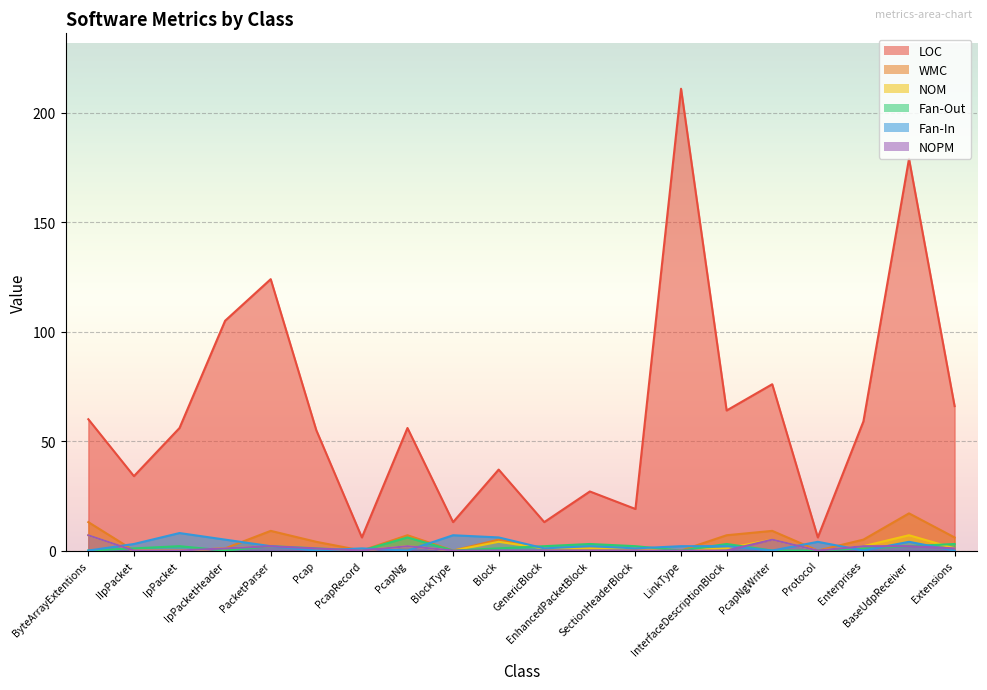

Reading left to right, extract all data points from this chart.

LOC: ByteArrayExtentions=60	IIpPacket=34	IpPacket=56	IpPacketHeader=105	PacketParser=124	Pcap=55	PcapRecord=6	PcapNg=56	BlockType=13	Block=37	GenericBlock=13	EnhancedPacketBlock=27	SectionHeaderBlock=19	LinkType=211	InterfaceDescriptionBlock=64	PcapNgWriter=76	Protocol=6	Enterprises=59	BaseUdpReceiver=179	Extensions=66
WMC: ByteArrayExtentions=13	IIpPacket=0	IpPacket=0	IpPacketHeader=1	PacketParser=9	Pcap=4	PcapRecord=0	PcapNg=7	BlockType=0	Block=5	GenericBlock=1	EnhancedPacketBlock=1	SectionHeaderBlock=1	LinkType=0	InterfaceDescriptionBlock=7	PcapNgWriter=9	Protocol=0	Enterprises=5	BaseUdpReceiver=17	Extensions=6
NOM: ByteArrayExtentions=7	IIpPacket=0	IpPacket=0	IpPacketHeader=1	PacketParser=2	Pcap=1	PcapRecord=0	PcapNg=2	BlockType=0	Block=4	GenericBlock=1	EnhancedPacketBlock=1	SectionHeaderBlock=1	LinkType=0	InterfaceDescriptionBlock=1	PcapNgWriter=5	Protocol=0	Enterprises=2	BaseUdpReceiver=7	Extensions=1
Fan-Out: ByteArrayExtentions=0	IIpPacket=1	IpPacket=2	IpPacketHeader=0	PacketParser=2	Pcap=1	PcapRecord=0	PcapNg=6	BlockType=0	Block=1	GenericBlock=2	EnhancedPacketBlock=3	SectionHeaderBlock=2	LinkType=0	InterfaceDescriptionBlock=3	PcapNgWriter=0	Protocol=0	Enterprises=1	BaseUdpReceiver=2	Extensions=3
Fan-In: ByteArrayExtentions=0	IIpPacket=3	IpPacket=8	IpPacketHeader=5	PacketParser=2	Pcap=0	PcapRecord=1	PcapNg=0	BlockType=7	Block=6	GenericBlock=1	EnhancedPacketBlock=2	SectionHeaderBlock=1	LinkType=2	InterfaceDescriptionBlock=2	PcapNgWriter=0	Protocol=4	Enterprises=0	BaseUdpReceiver=4	Extensions=0
NOPM: ByteArrayExtentions=7	IIpPacket=0	IpPacket=0	IpPacketHeader=1	PacketParser=2	Pcap=1	PcapRecord=0	PcapNg=2	BlockType=0	Block=0	GenericBlock=0	EnhancedPacketBlock=0	SectionHeaderBlock=0	LinkType=0	InterfaceDescriptionBlock=0	PcapNgWriter=5	Protocol=0	Enterprises=2	BaseUdpReceiver=2	Extensions=1